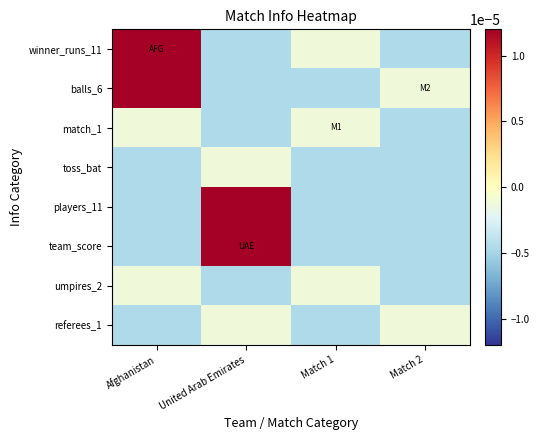

At how many categories does at least one series exceed 0?

2